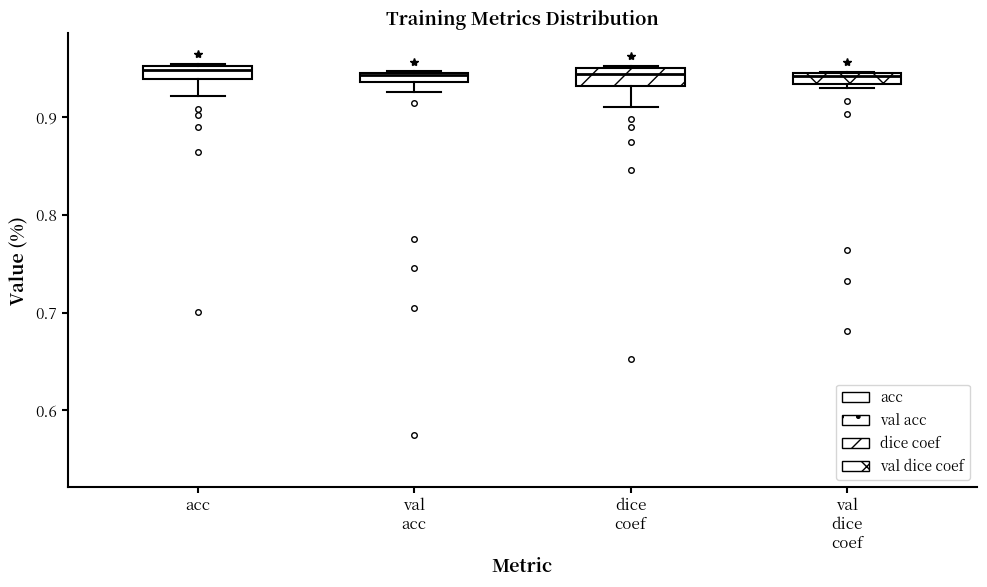

Where does the median line of the box for dice coef sit on the y-axis? The values are not printed on the chart, so give them approximately, as read against the axis.

0.94